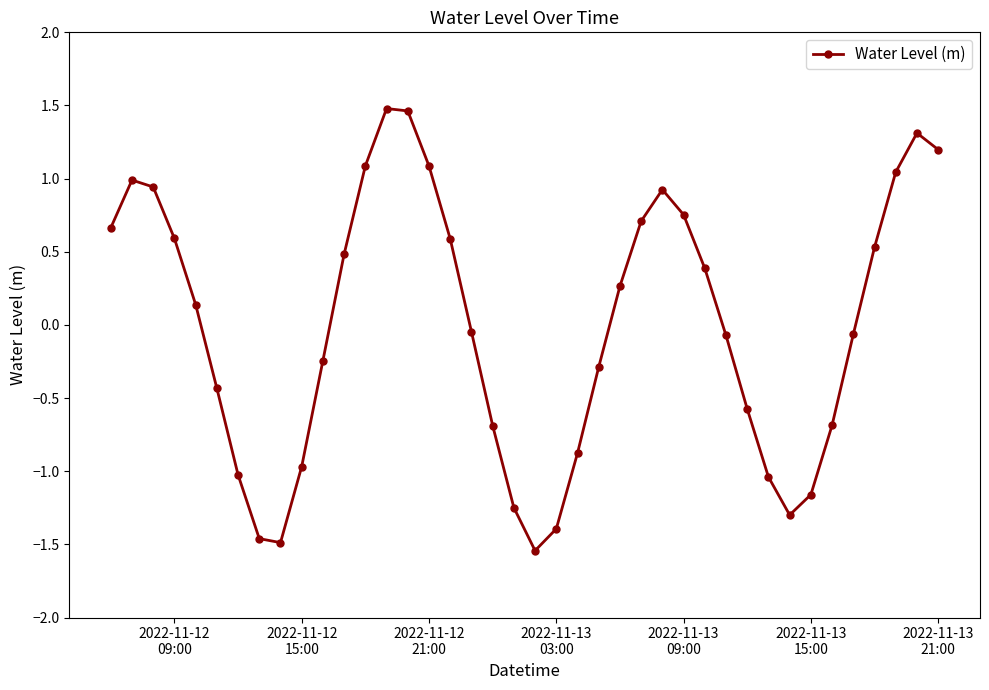

What is the value of the 1st point from the left?

0.7